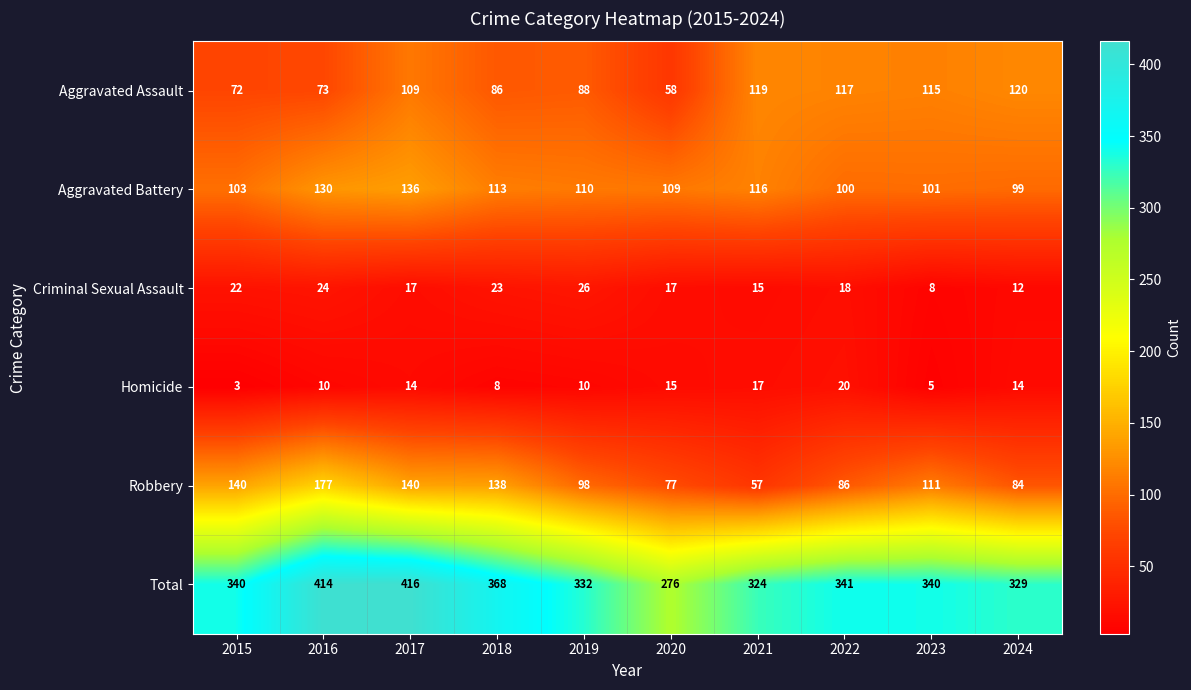

The value of Aggravated Battery at 2022 is 100. True or false?

True